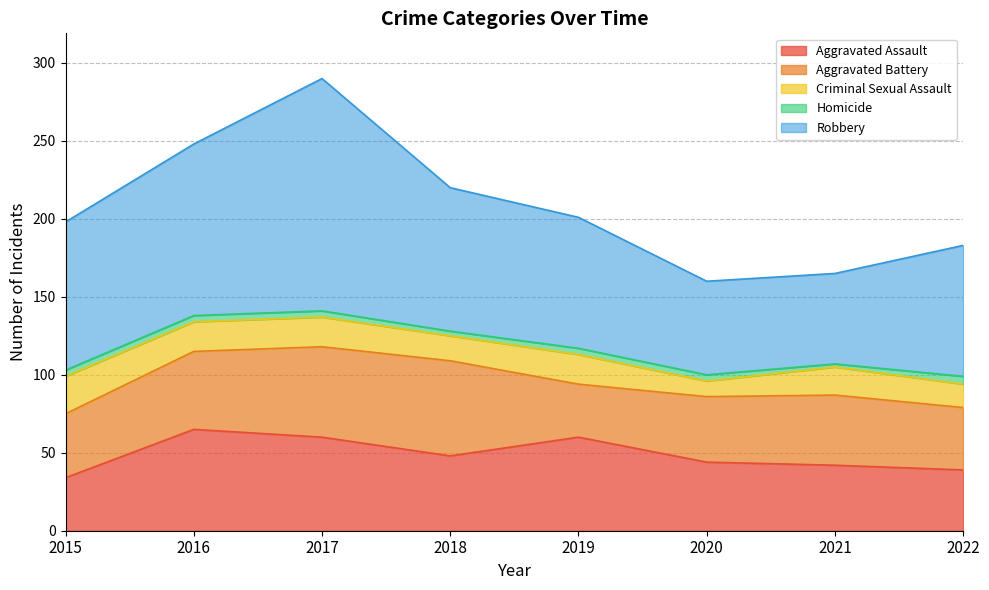

At how many categories does at least one series exceed 75?

6